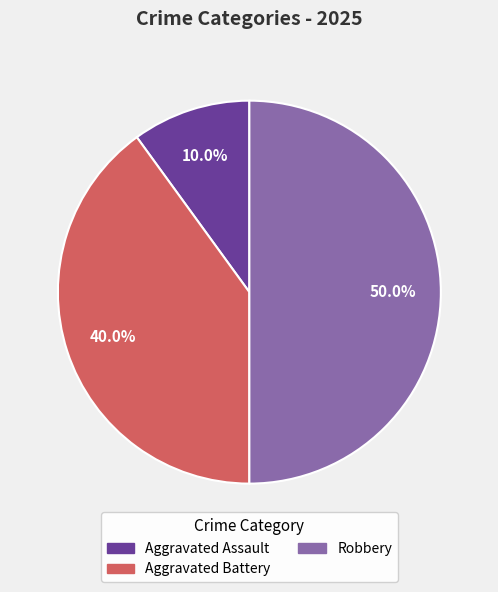

How many slices are in this pie chart?

3